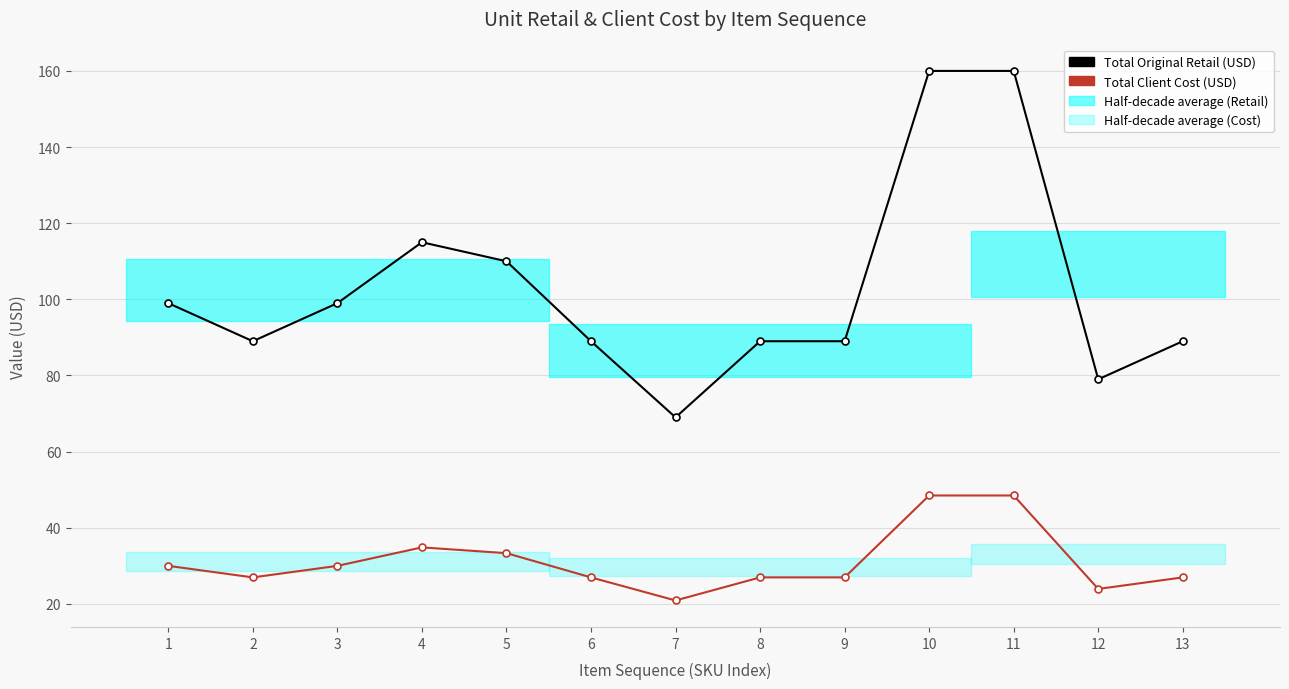

True or false: Total Original Retail (USD) has a value of 115.0 at 4.

True